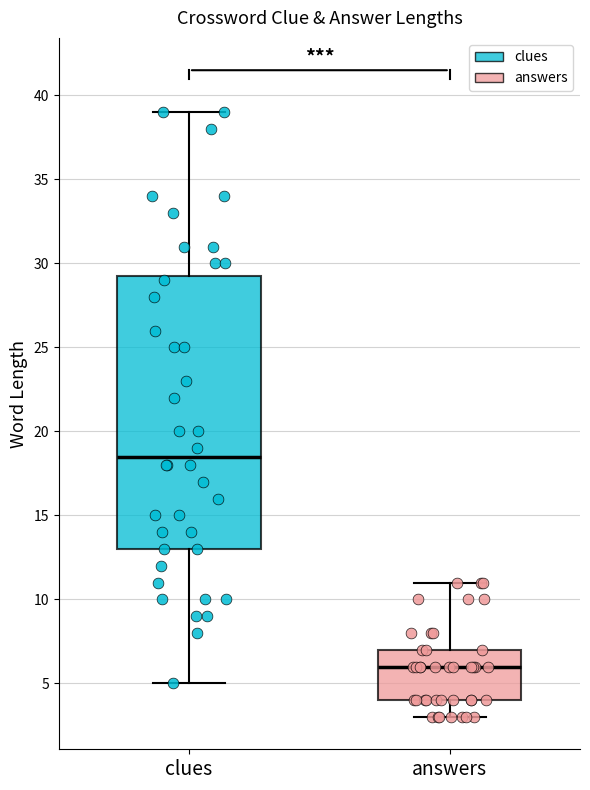

Reading left to right, transcribe this box plot: for each box, give where its median line is, the range the box spans, and where its two whiskers end, as read against the y-axis. The values are not printed on the chart, so give them approximately, as read against the axis.

clues: median 18.5, box 13.0 to 29.5, whiskers 5.0 to 39.0
answers: median 6.0, box 4.0 to 7.0, whiskers 3.0 to 11.0